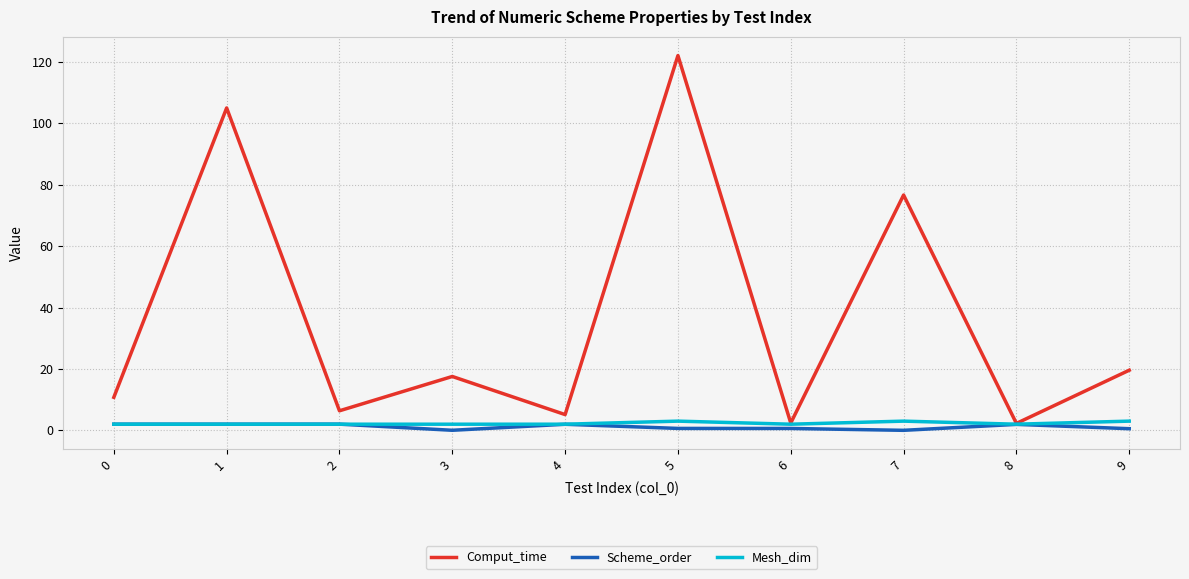

What is the difference between the maximum and minimum values in the Scheme_order series?

2.0